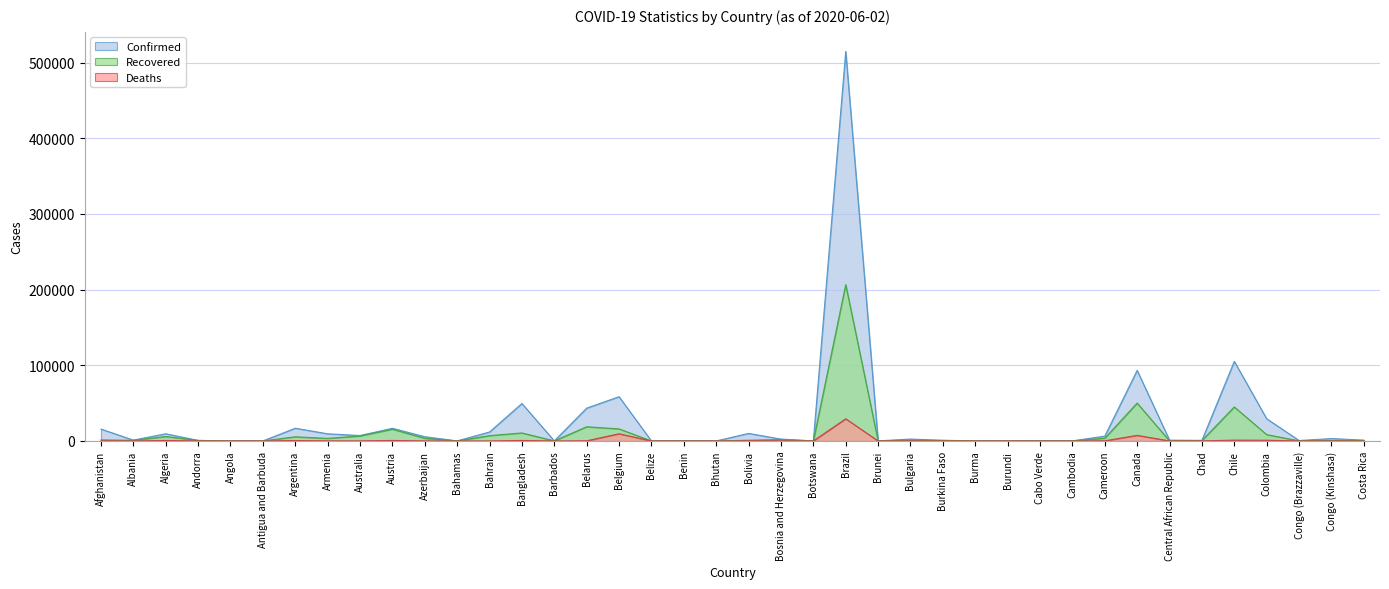

At Belarus, list the series in order from largest to smallest.

Confirmed, Recovered, Deaths